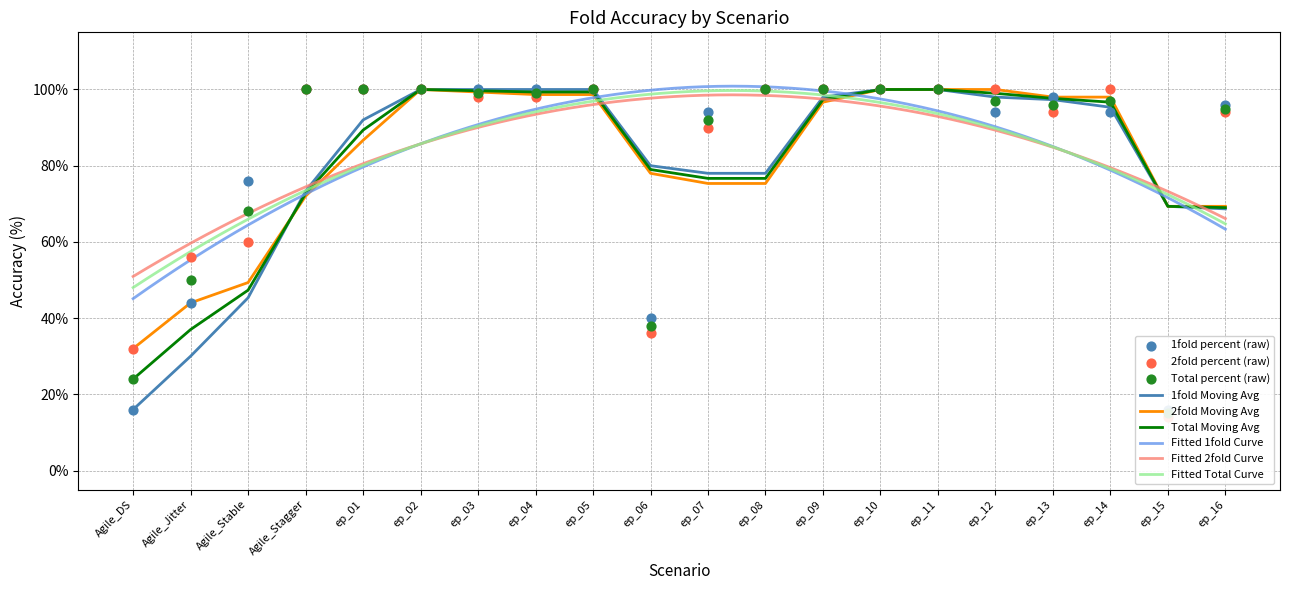

Which series reaches the maximum Y coordinate?

1fold_percent